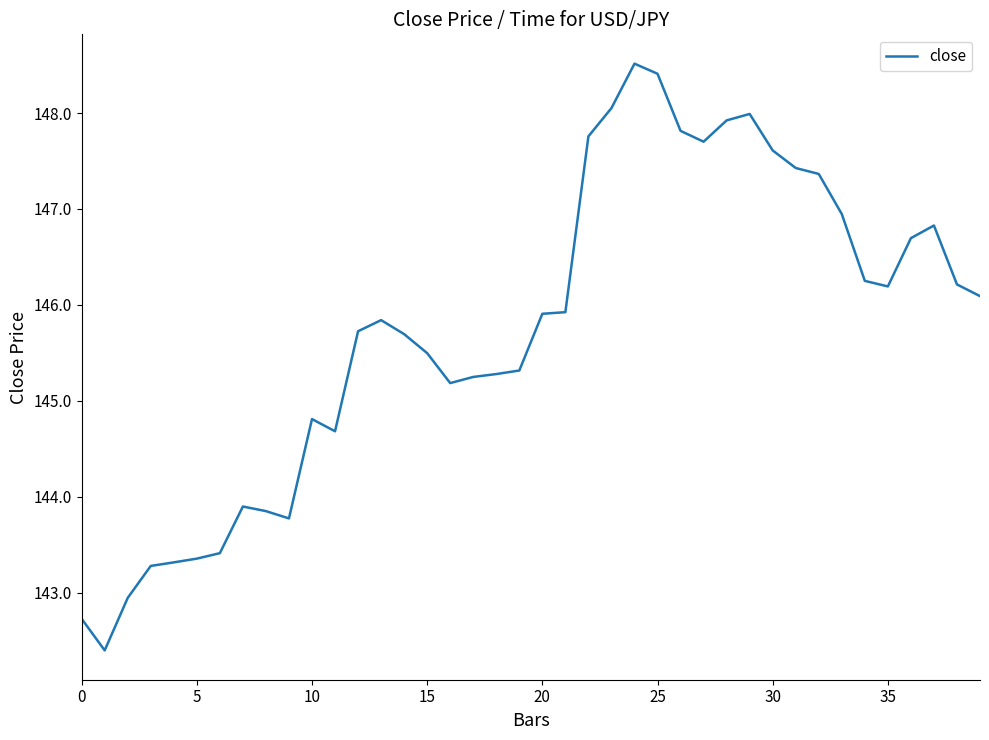

True or false: there are more than 1 points higher than both neighbors.

True